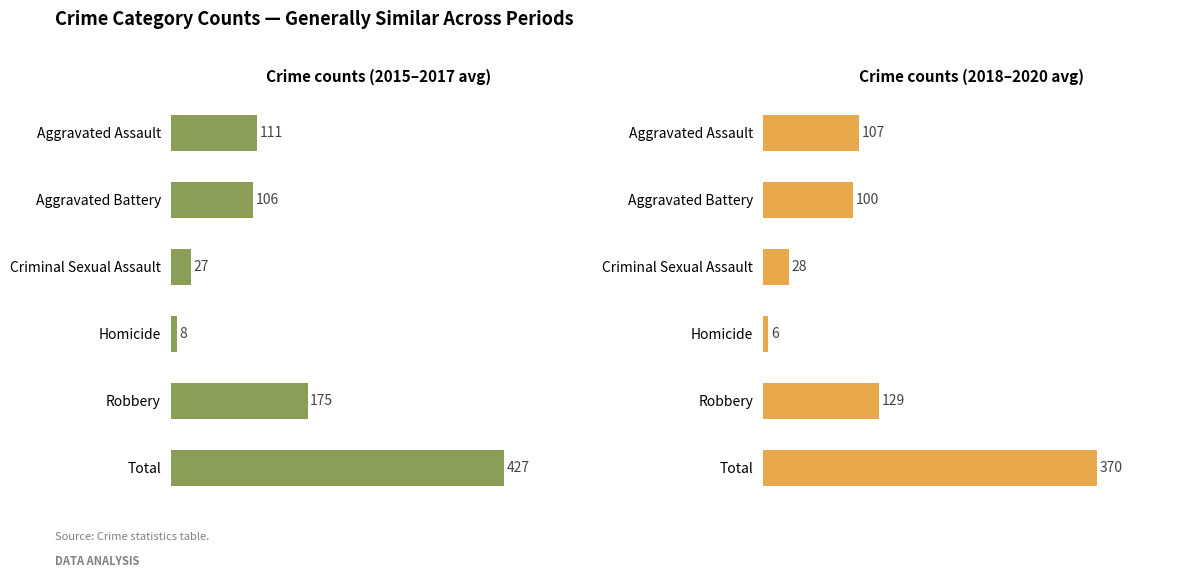

Reading left to right, transcribe all the data shown in this chart.

2015-2017 avg: 111.0	106.0	26.7	8.0	175.3	427.0
2018-2020 avg: 106.7	100.0	28.3	5.7	129.0	369.7